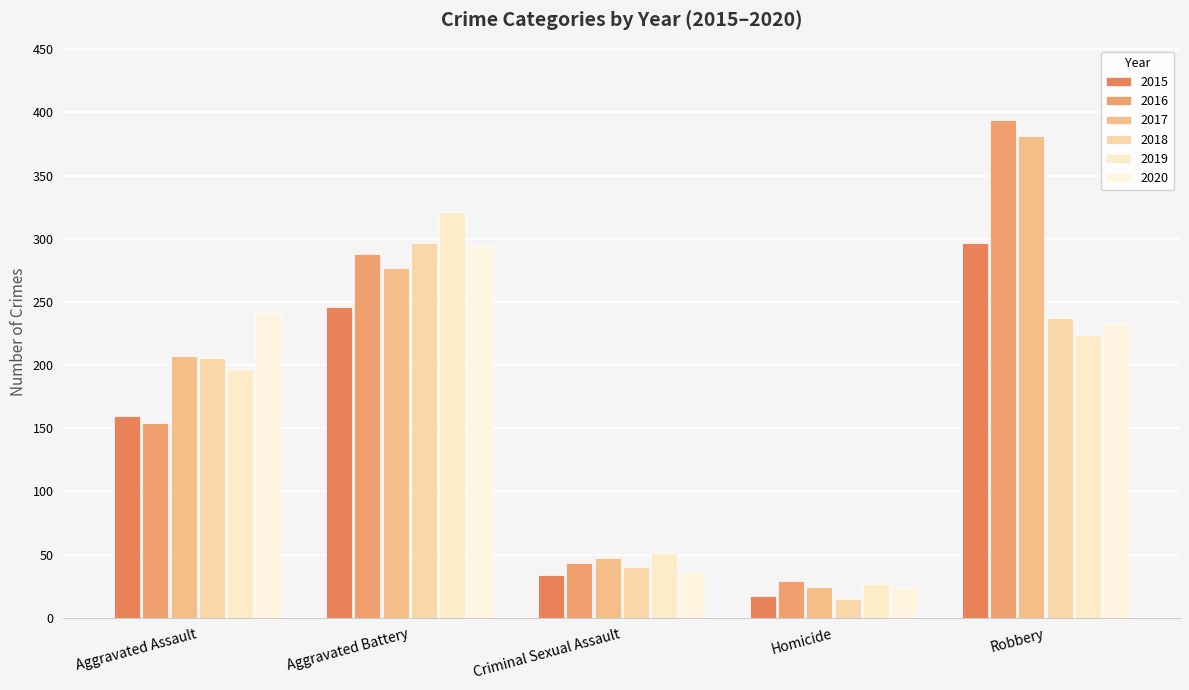

What is the difference between the 2018 values at Aggravated Assault and Homicide?

191